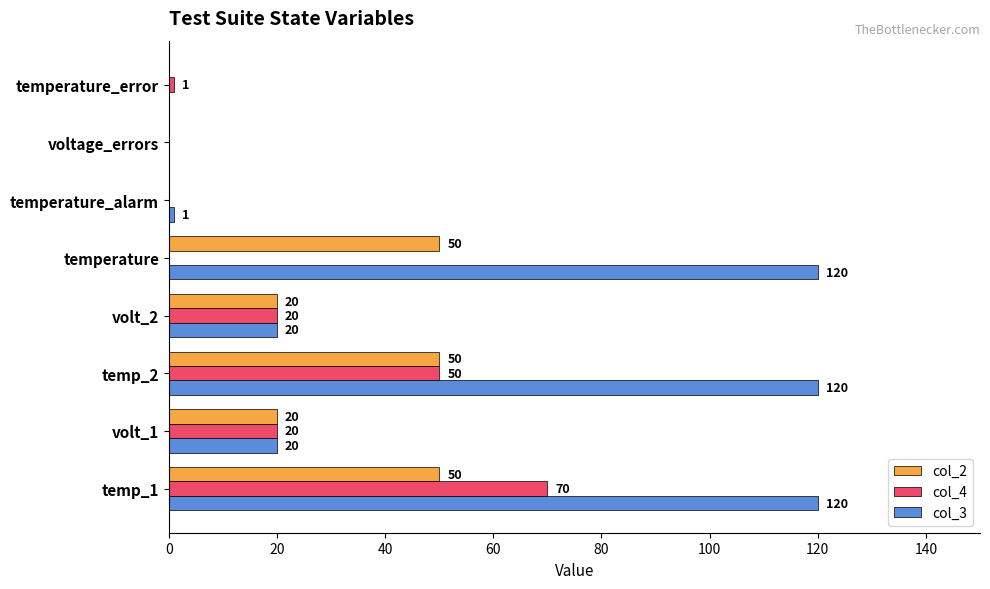

At which label does col_4 reach its peak?

temp_1